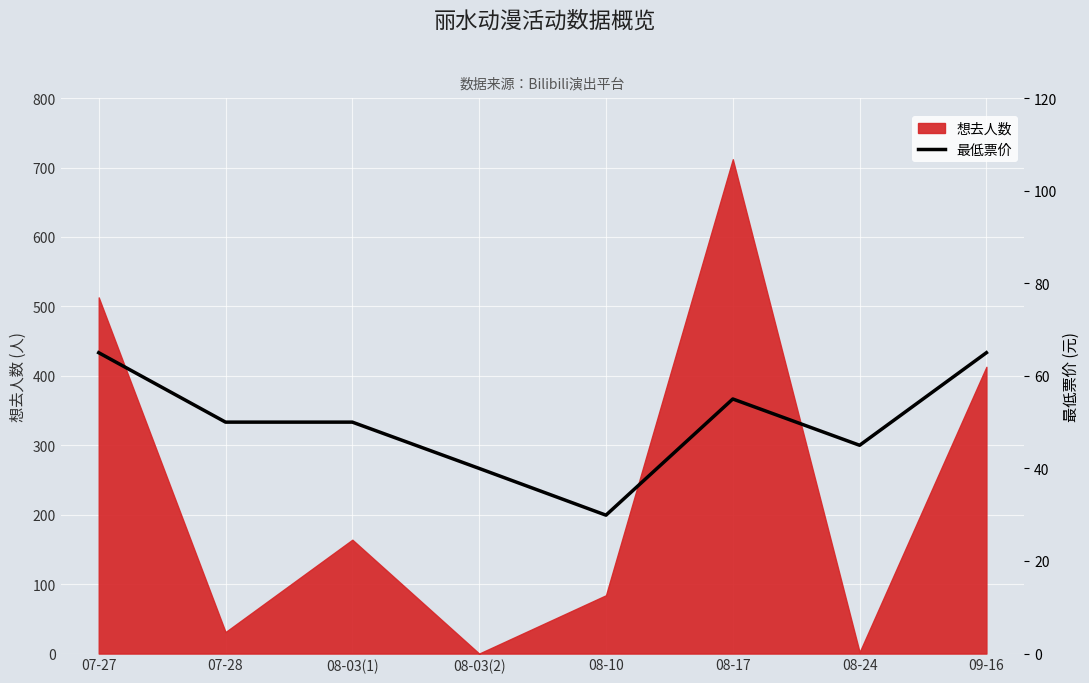

The chart shows a value of 45.0 at 08-24. True or false?

True